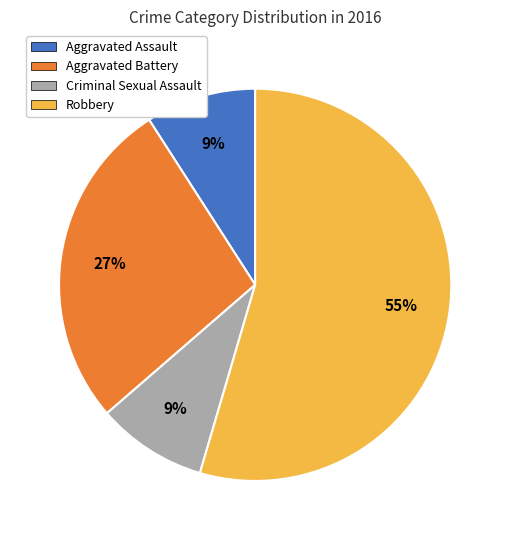

Which category has the biggest portion of the pie?

Robbery